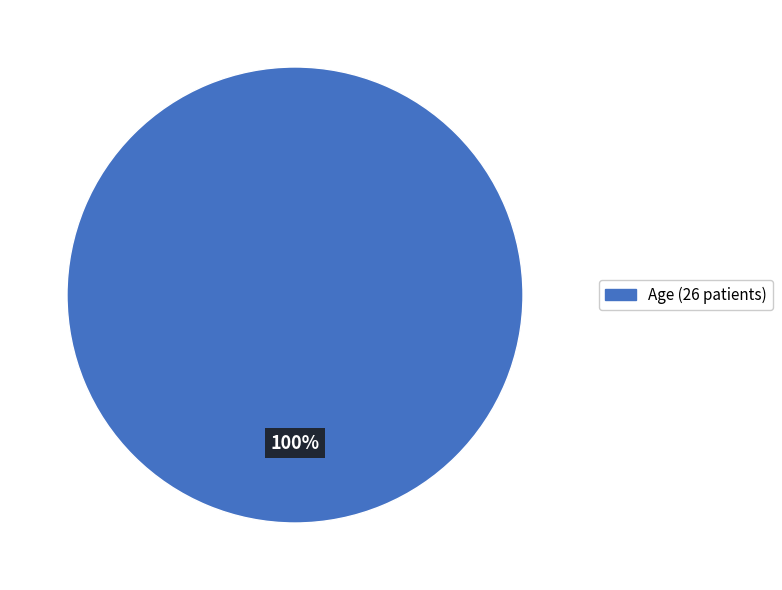

Does any single category account for the majority?

Yes